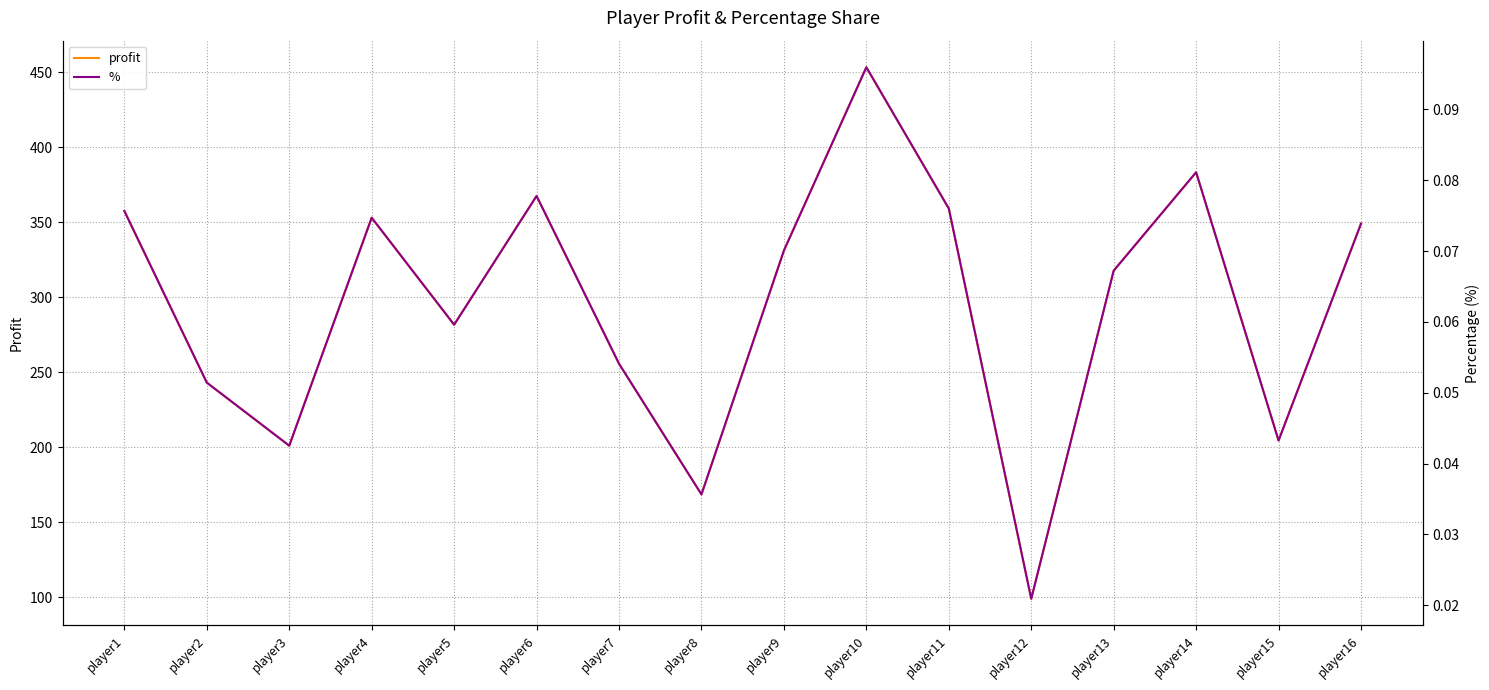

What is the value of the % point at the 7th from the left?

0.1